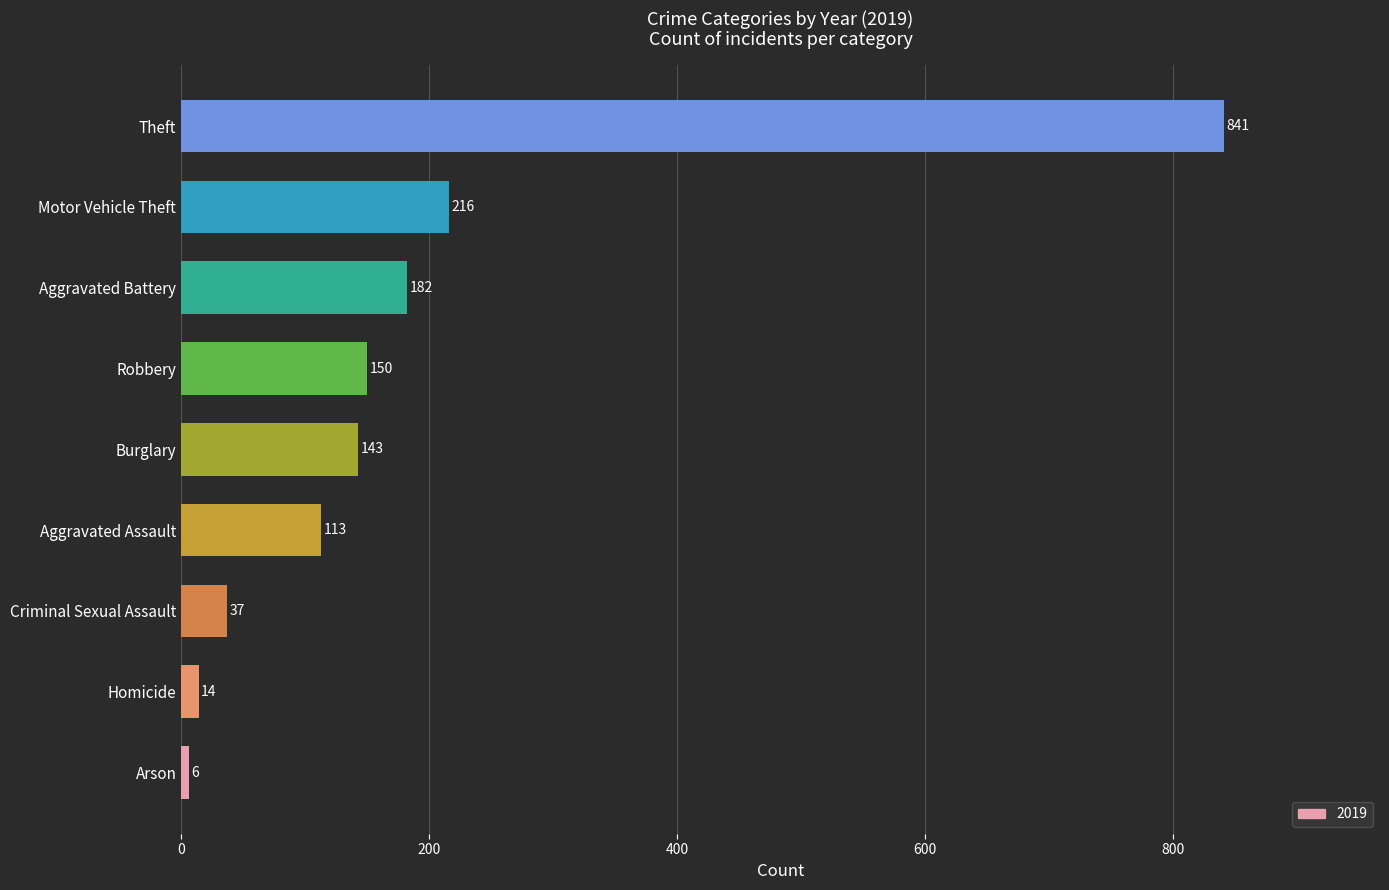

Rank the categories by value from highest to lowest.

Theft, Motor Vehicle Theft, Aggravated Battery, Robbery, Burglary, Aggravated Assault, Criminal Sexual Assault, Homicide, Arson